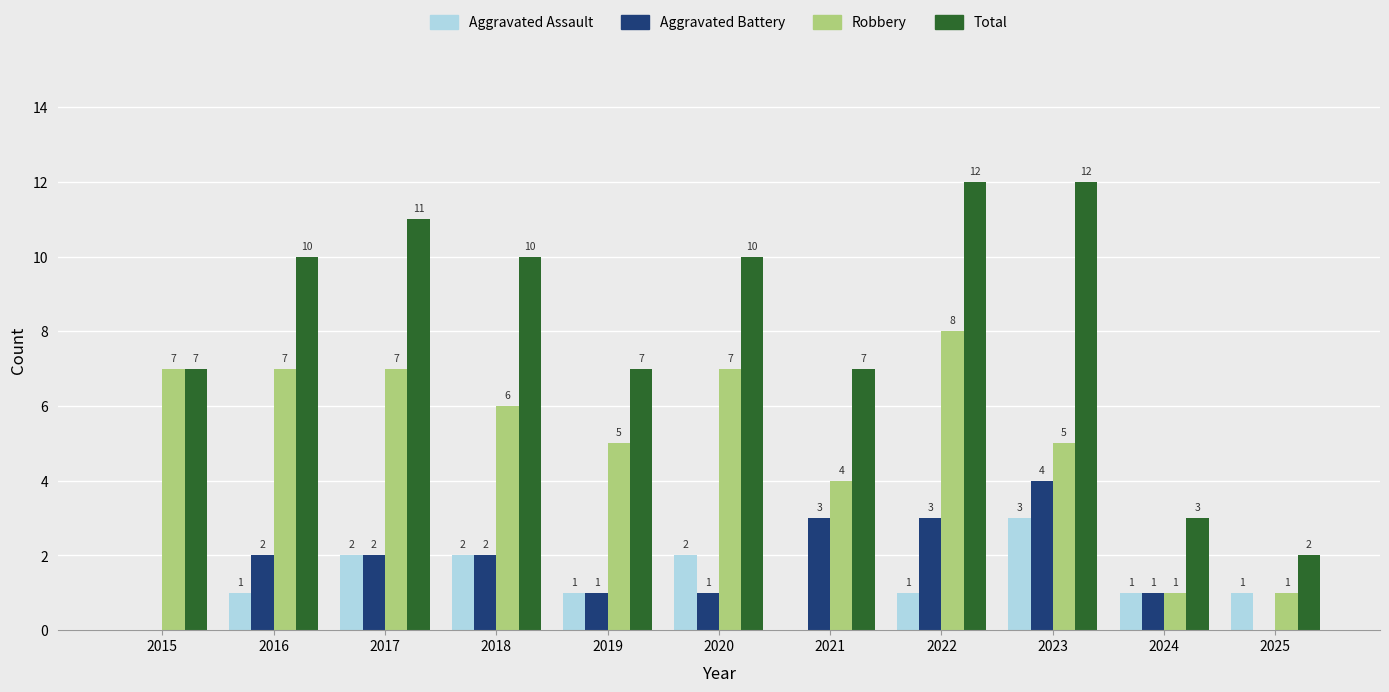

What is the average value of the Aggravated Assault series?

1